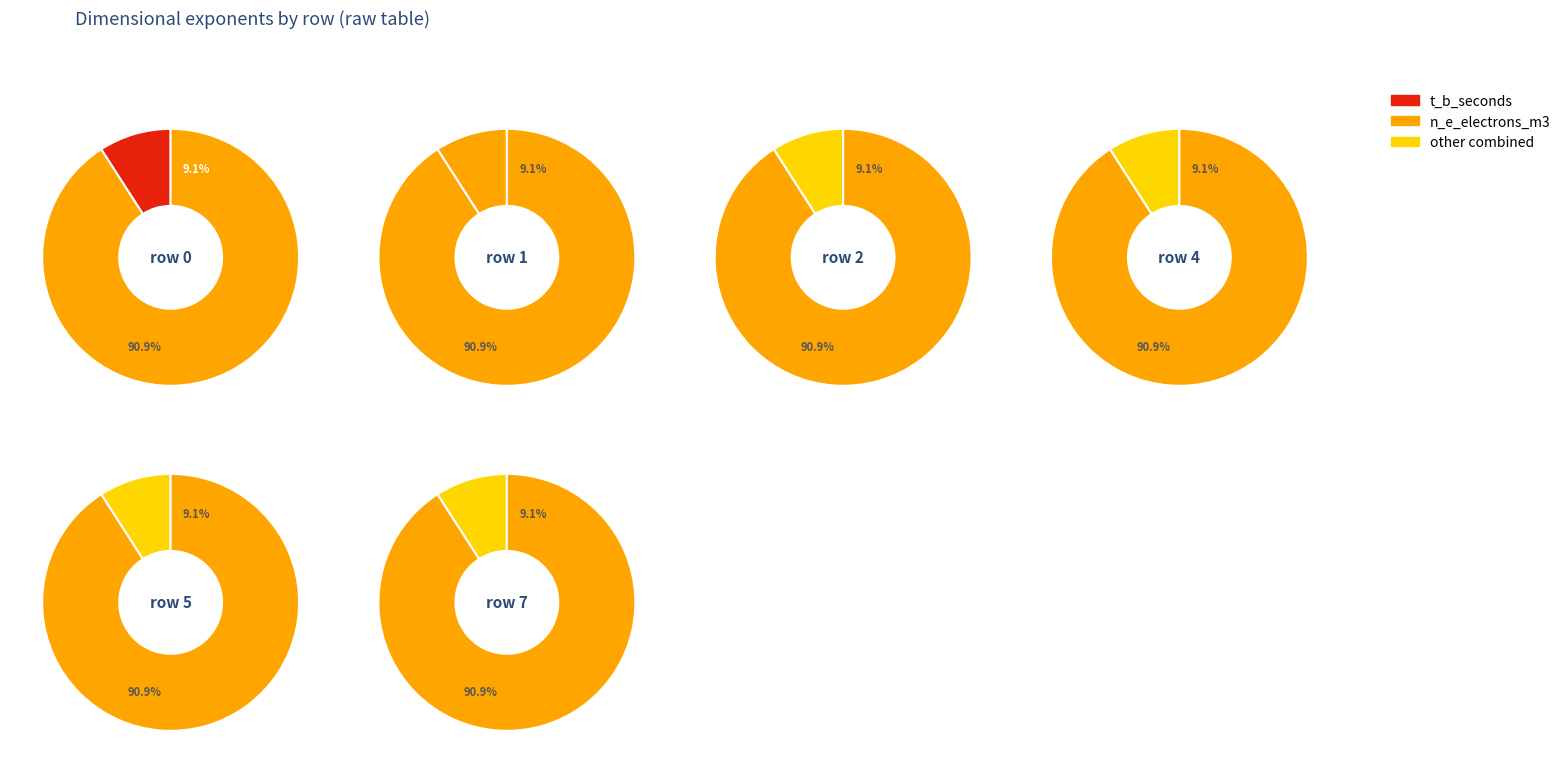

Is 0 the majority of the pie?

Yes